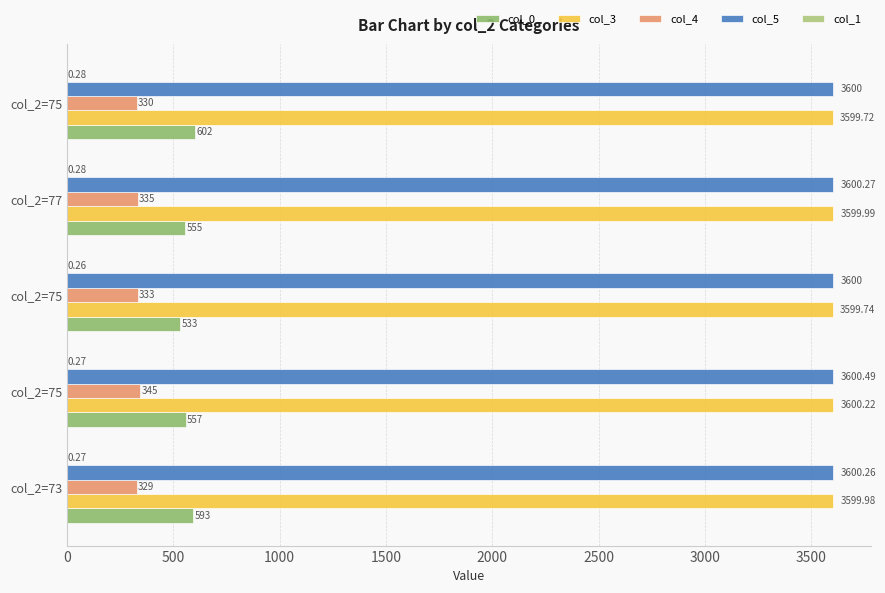

How many data points in col_5 are above 3600?

3